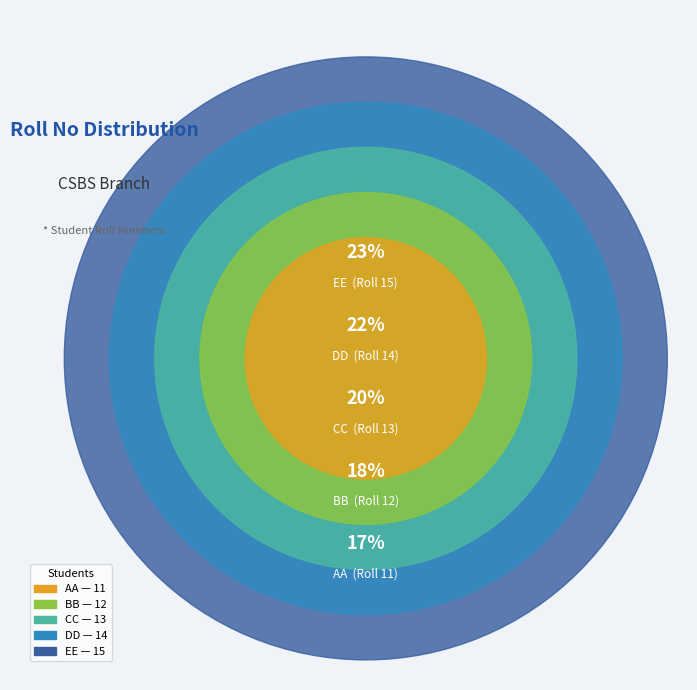

True or false: BB accounts for 4% of the total.

False